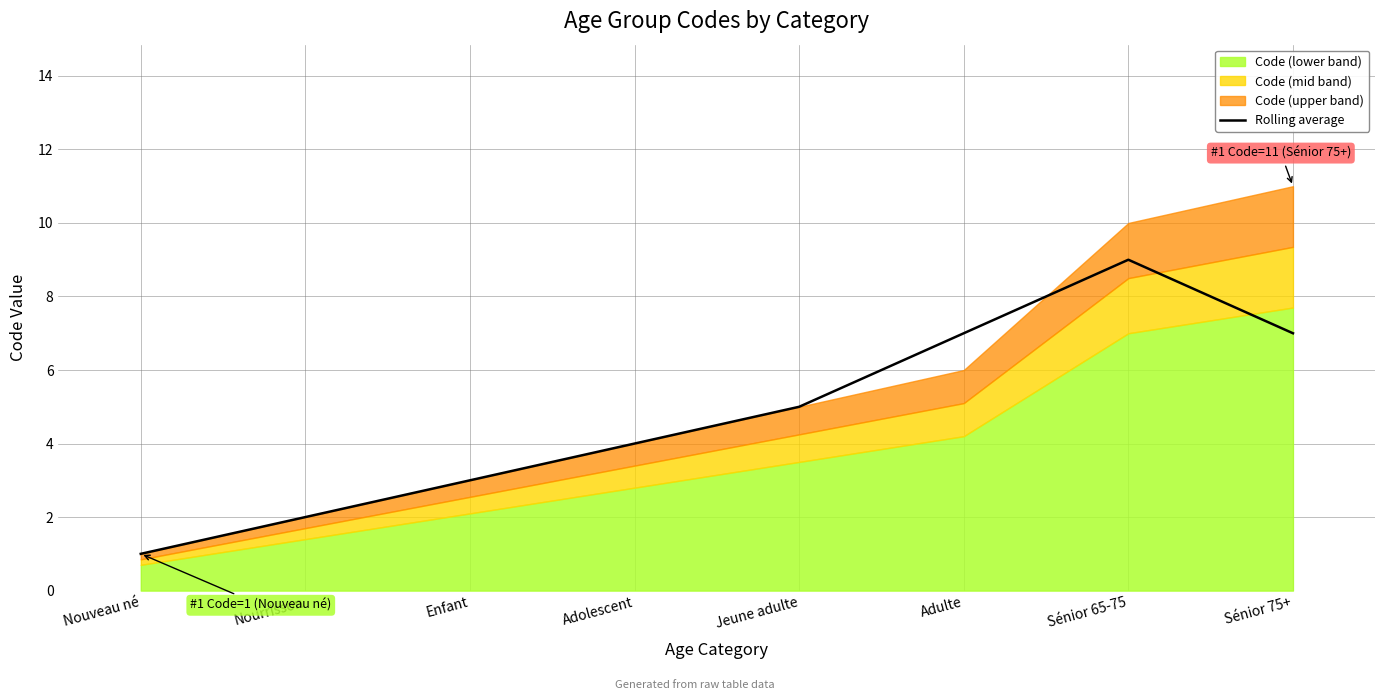

True or false: there are more than 1 points higher than both neighbors.

False